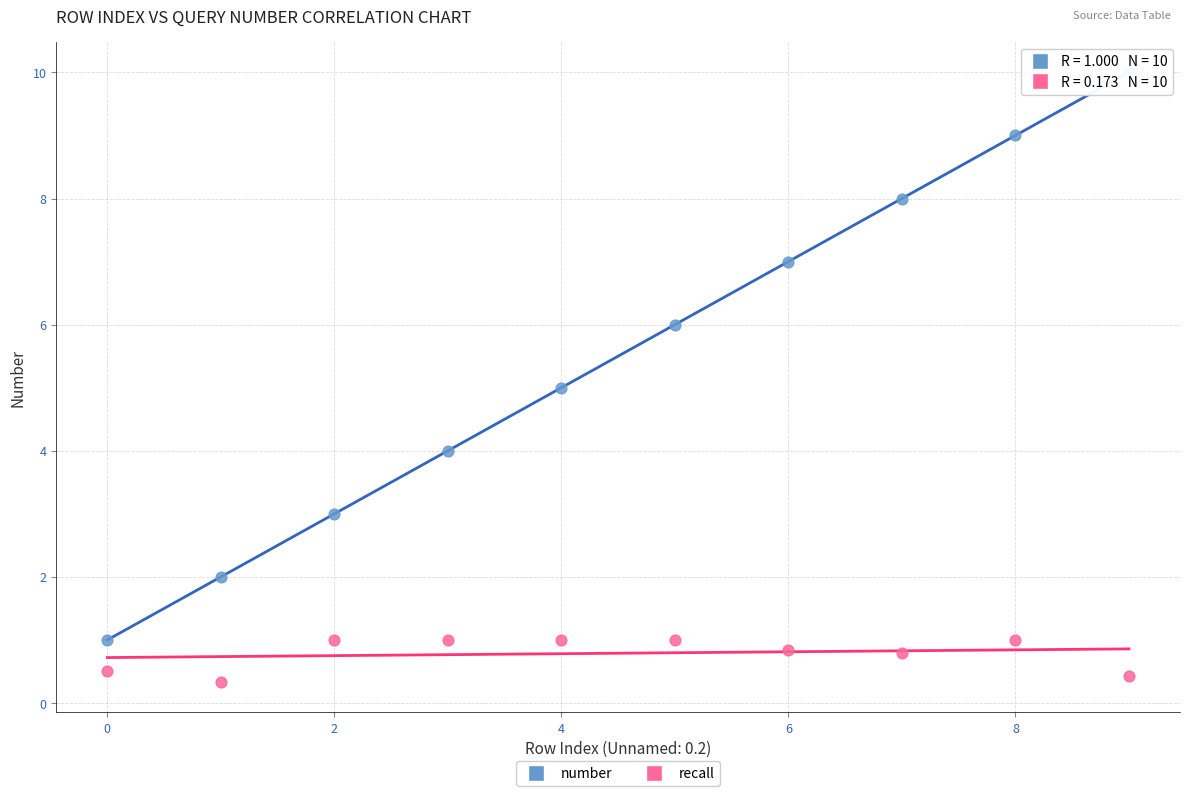

Across all data points, what is the range of Y values (max minus min)?

9.7